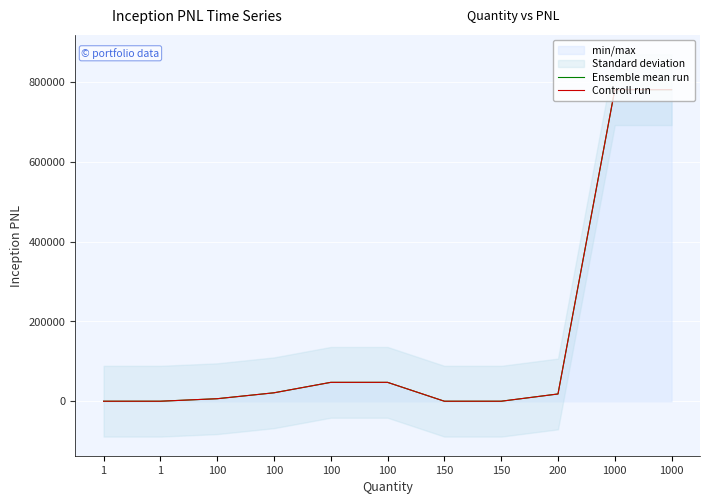

Where is Controll run nearest to the value 390625?

100